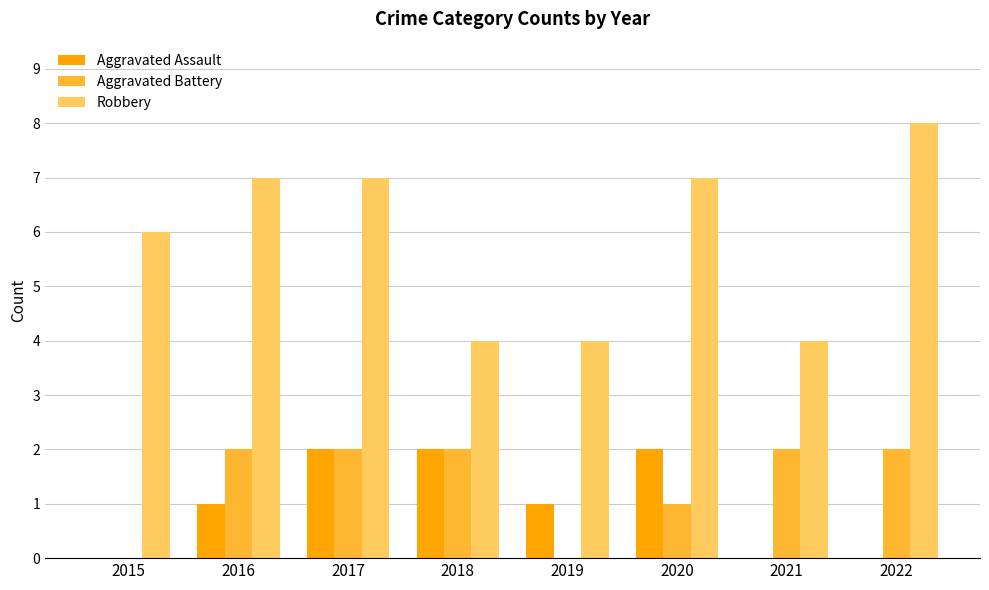

How many data points does each series have?

8